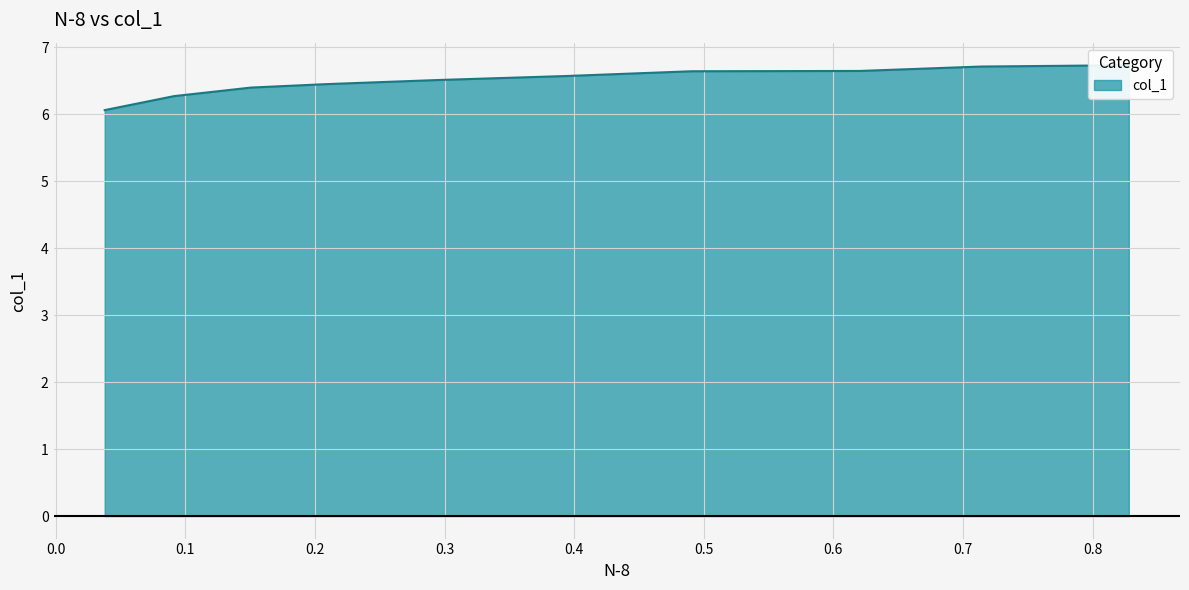

What is the difference between the values at 0.0378 and 0.7141?

0.7